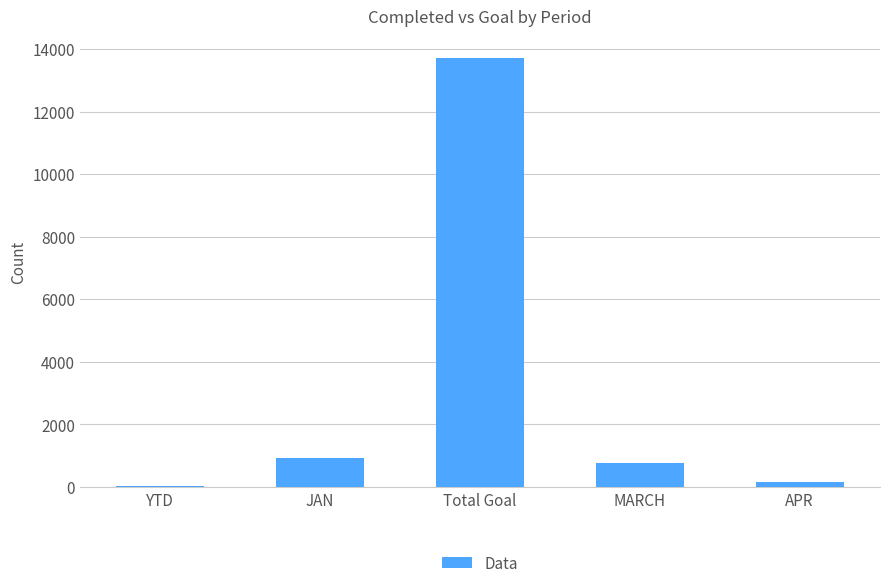

Reading left to right, extract all data points from this chart.

23	921	13721	753	159